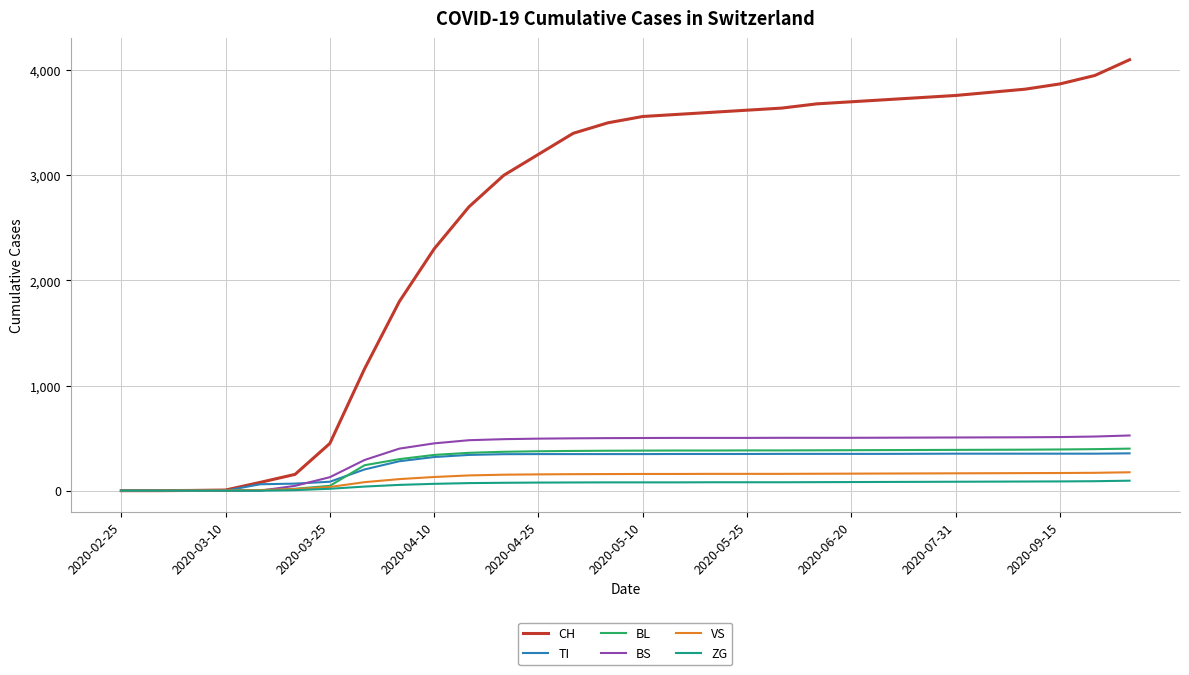

What is the highest value of the CH series?

4100